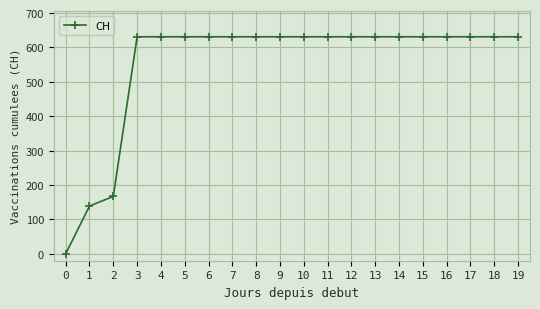

At which label is the value closest to 315?

2